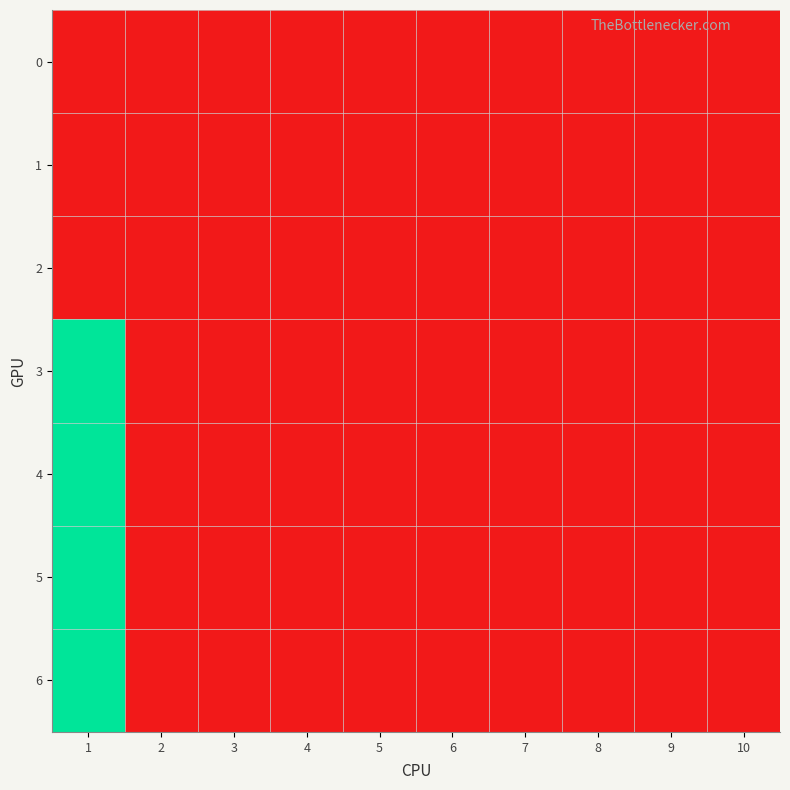

At which category is the sum across all series the highest?

1